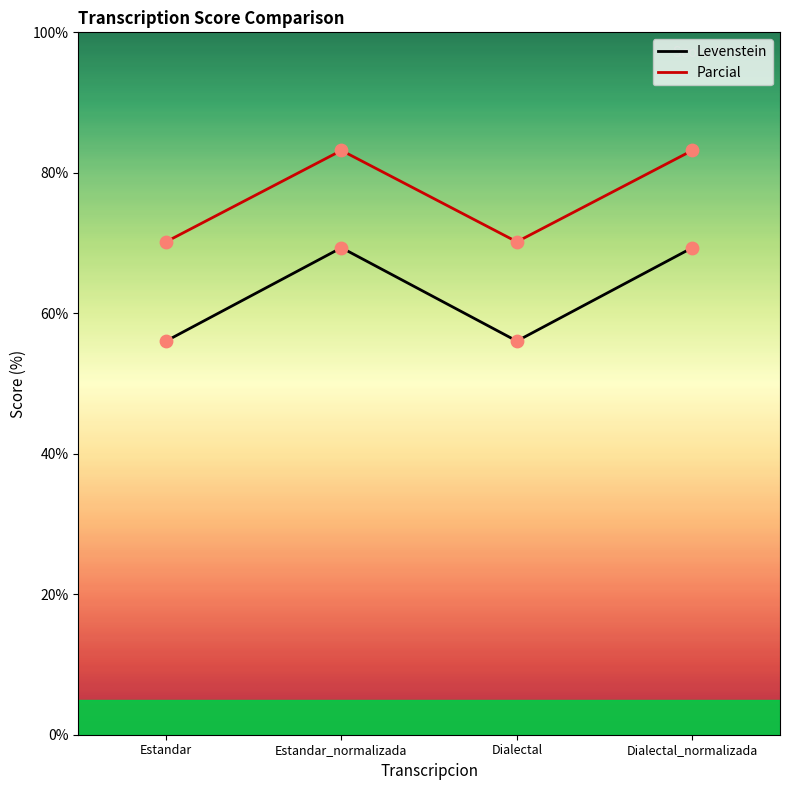

Which series contains the highest Y value?

Parcial